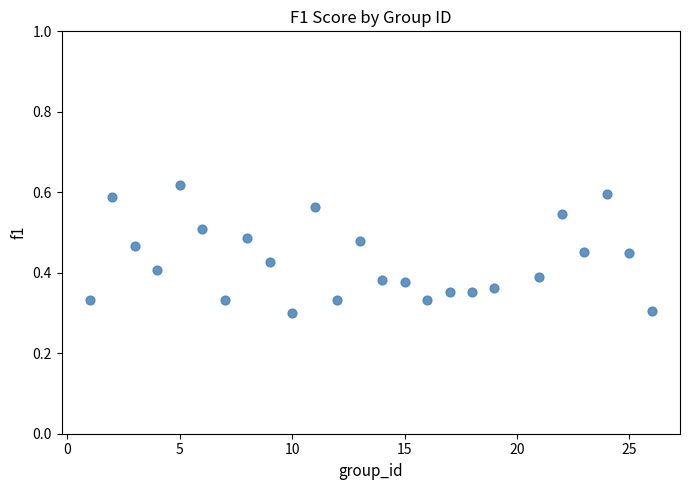

What is the range of X values (max minus min)?

25.0